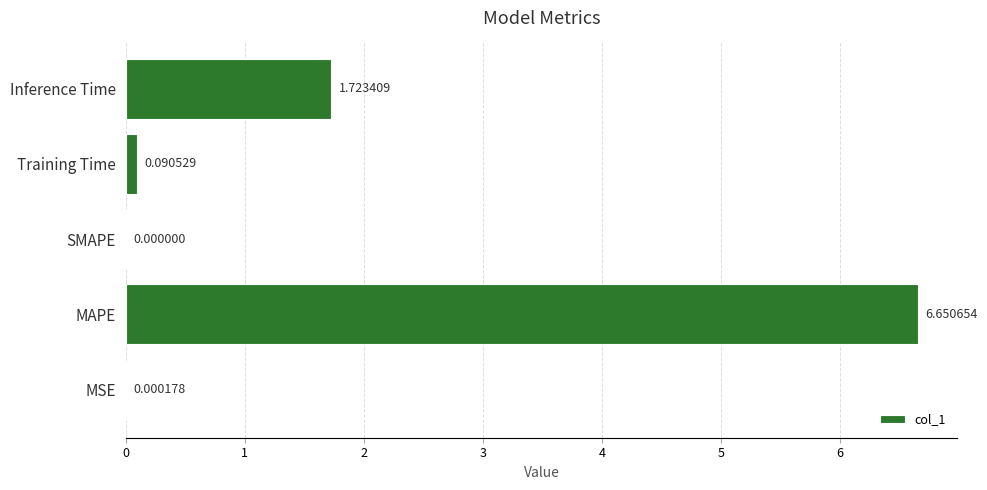

Which category has the highest value across all series?

MAPE